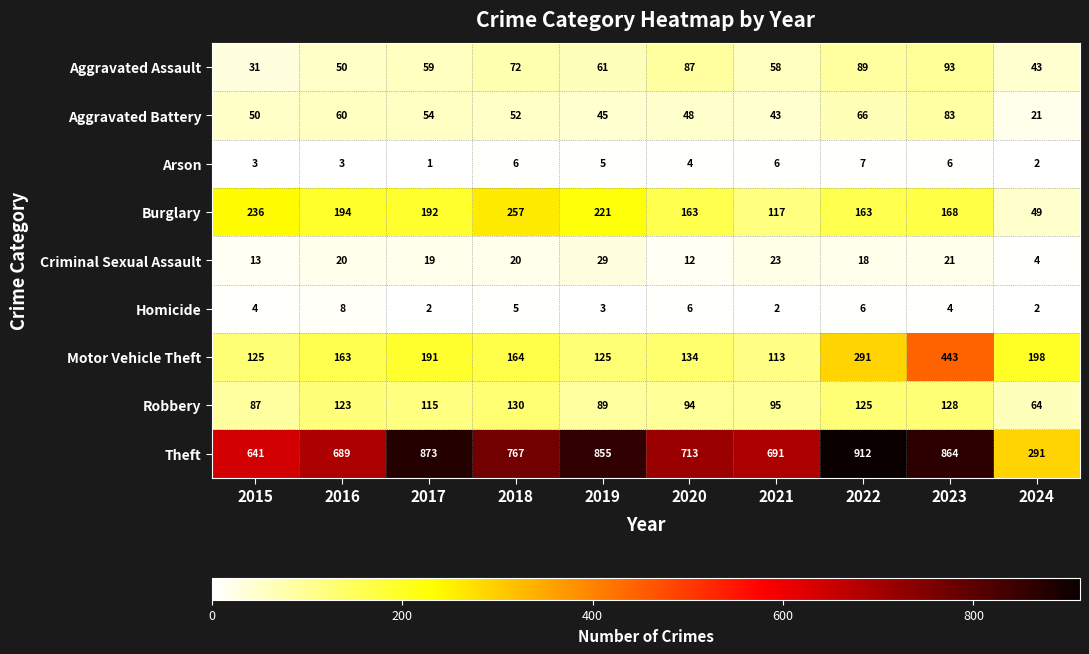

At which category is the sum across all series the highest?

2023